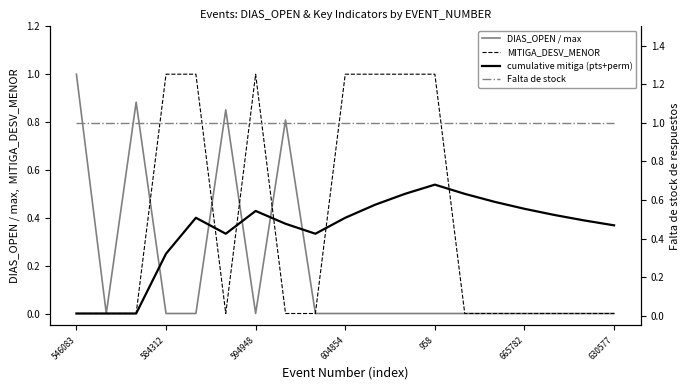

Reading left to right, what are all the values shown in this chart?

DIAS_OPEN / max: 1.0	0.0	0.9	0.0	0.0	0.9	0.0	0.8	0.0	0.0	0.0	0.0	0.0	0.0	0.0	0.0	0.0	0.0	0.0
MITIGA_DESV_MENOR: 0.0	0.0	0.0	1.0	1.0	0.0	1.0	0.0	0.0	1.0	1.0	1.0	1.0	0.0	0.0	0.0	0.0	0.0	0.0
cumulative mitiga (pts+perm): 0.0	0.0	0.0	0.2	0.4	0.3	0.4	0.4	0.3	0.4	0.5	0.5	0.5	0.5	0.5	0.4	0.4	0.4	0.4
Falta de stock: 1.0	1.0	1.0	1.0	1.0	1.0	1.0	1.0	1.0	1.0	1.0	1.0	1.0	1.0	1.0	1.0	1.0	1.0	1.0